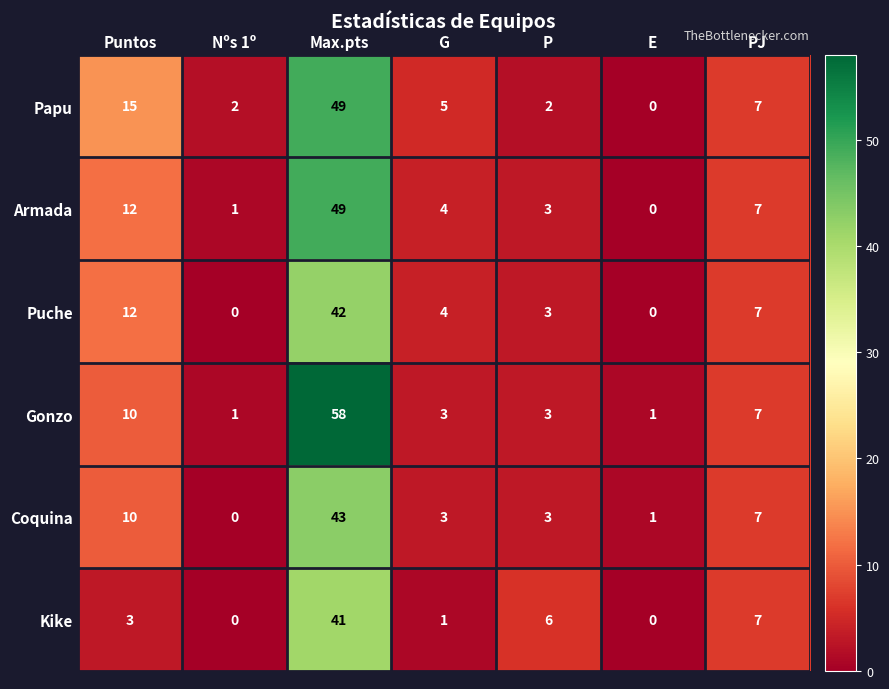

How many categories are shown in the chart?

7